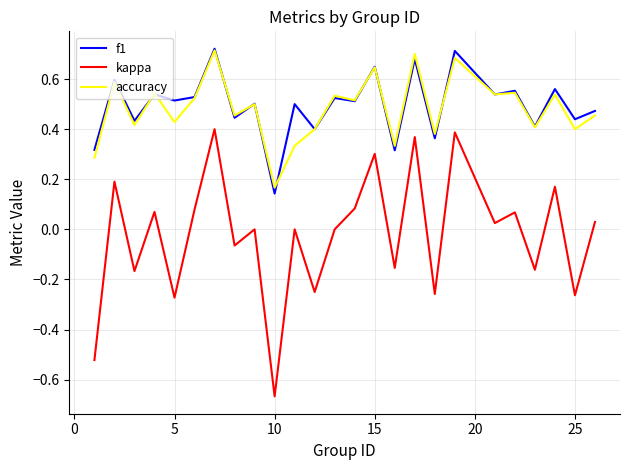

How many f1 values are between 0 and 1?

25